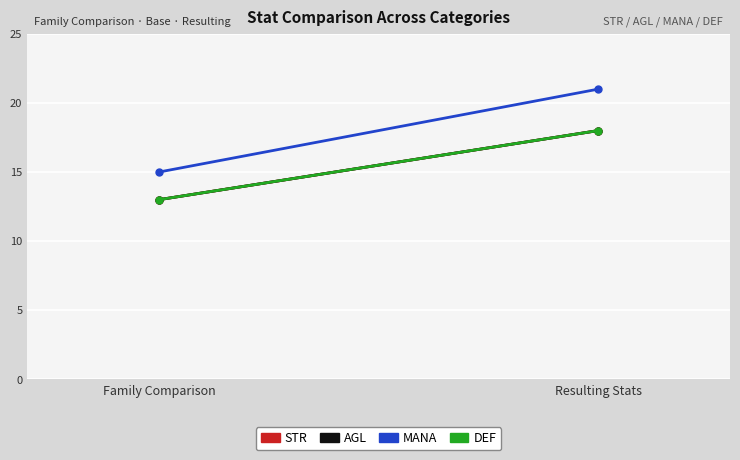

At which label does MANA reach its peak?

Resulting Stats